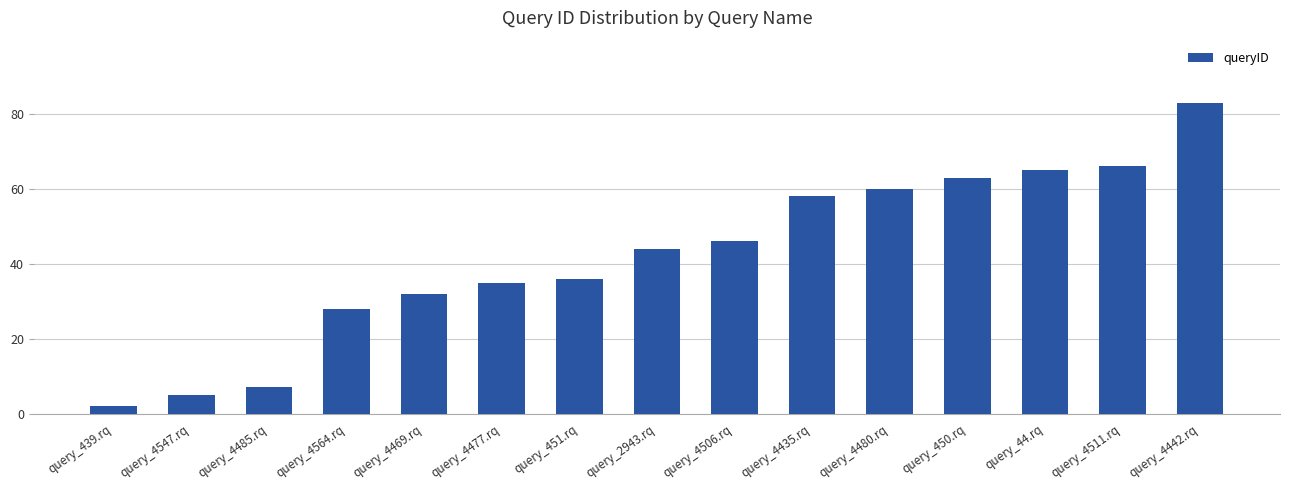

Reading left to right, transcribe all the data shown in this chart.

query_439.rq=2	query_4547.rq=5	query_4485.rq=7	query_4564.rq=28	query_4469.rq=32	query_4477.rq=35	query_451.rq=36	query_2943.rq=44	query_4506.rq=46	query_4435.rq=58	query_4480.rq=60	query_450.rq=63	query_44.rq=65	query_4511.rq=66	query_4442.rq=83